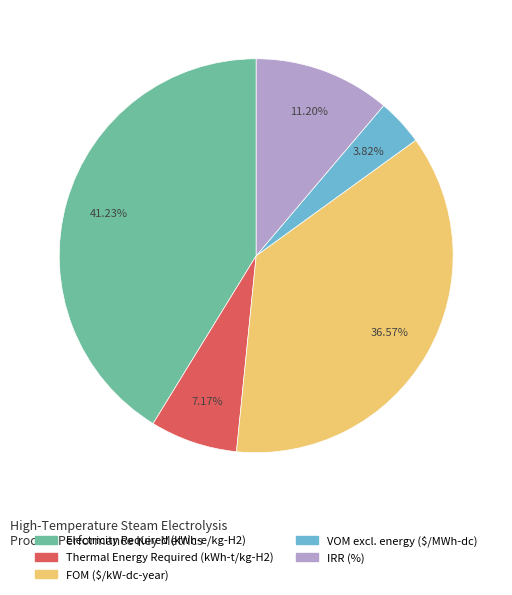

To the nearest percent, what is the difference between the IRR (%) and Thermal Energy Required (kWh-t/kg-H2) slice percentages?

4%